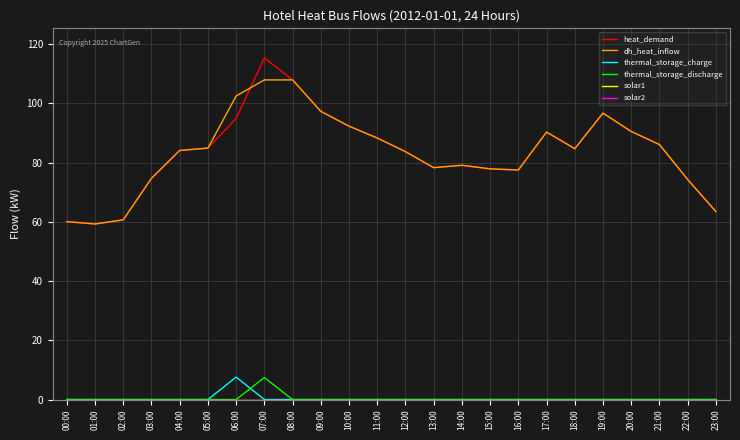

Does the chart have visible grid lines?

Yes